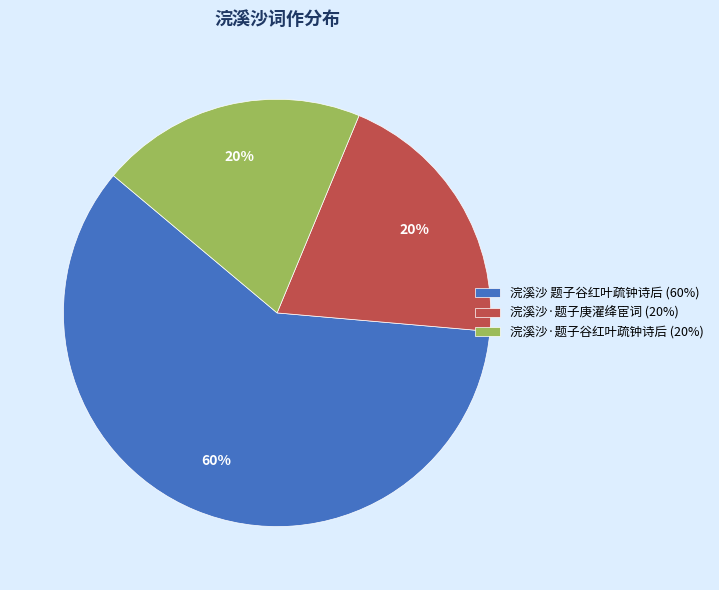

Approximately how many times larger is the value at 浣溪沙 题子谷红叶疏钟诗后 compared to 浣溪沙·题子庚濯绛宦词?

3.0